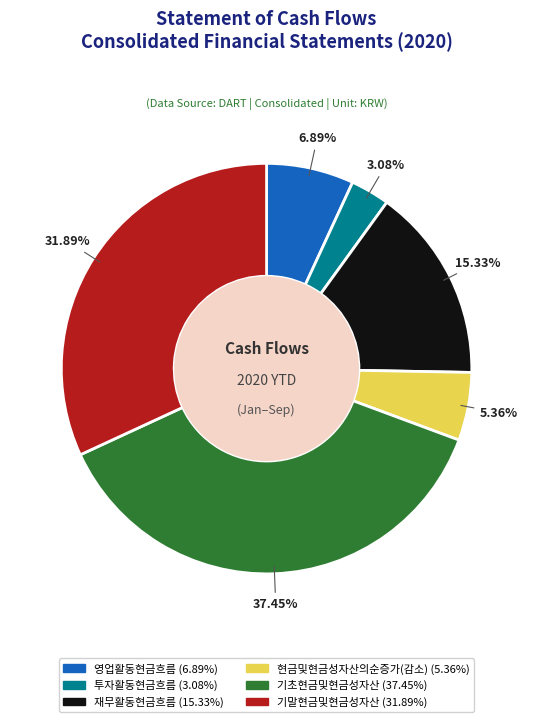

Count the number of slices in the pie.

6